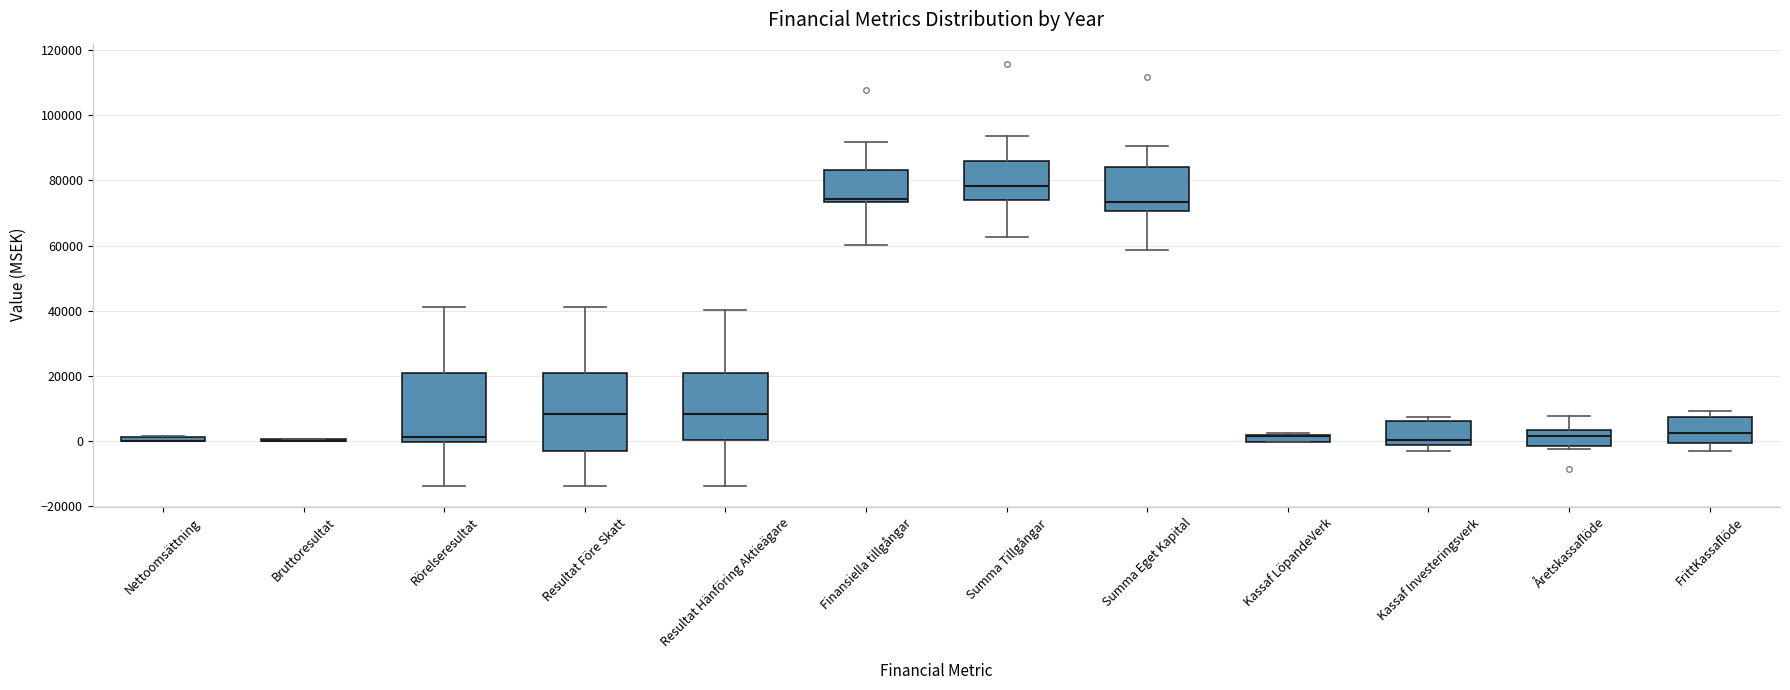

Where is the upper edge of the box for Kassaf LöpandeVerk on the y-axis? The values are not printed on the chart, so give them approximately, as read against the axis.

2000